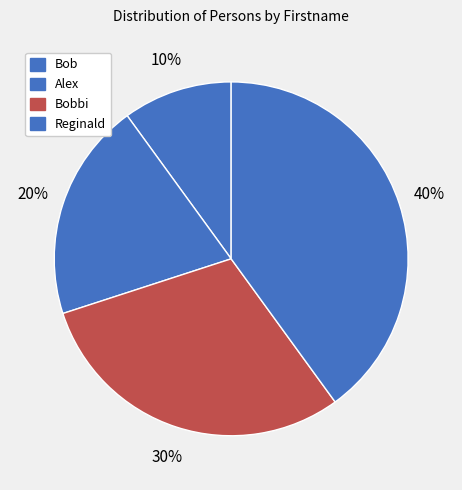

Is there a majority slice in this chart?

No